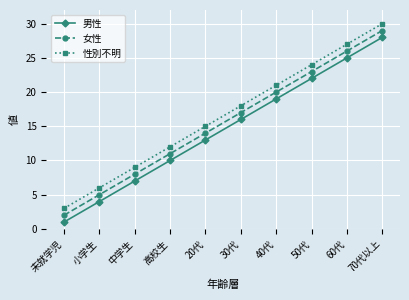

Reading right to left, extract all data points from this chart.

男性: 28	25	22	19	16	13	10	7	4	1
女性: 29	26	23	20	17	14	11	8	5	2
性別不明: 30	27	24	21	18	15	12	9	6	3